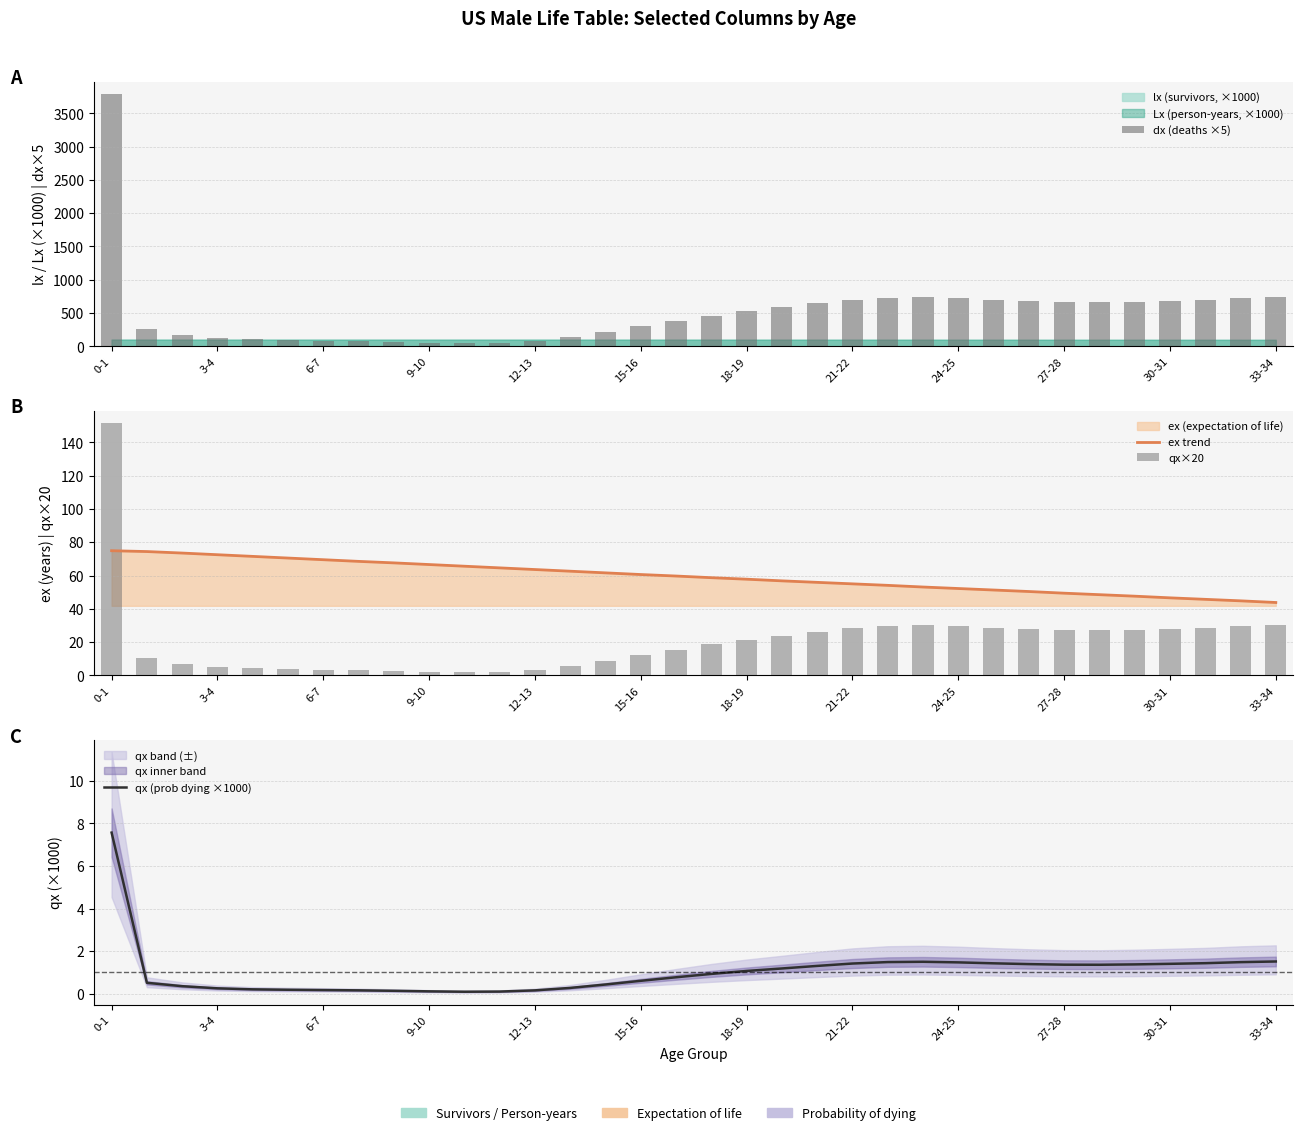

Where is qx×20 nearest to the value 76?

33-34